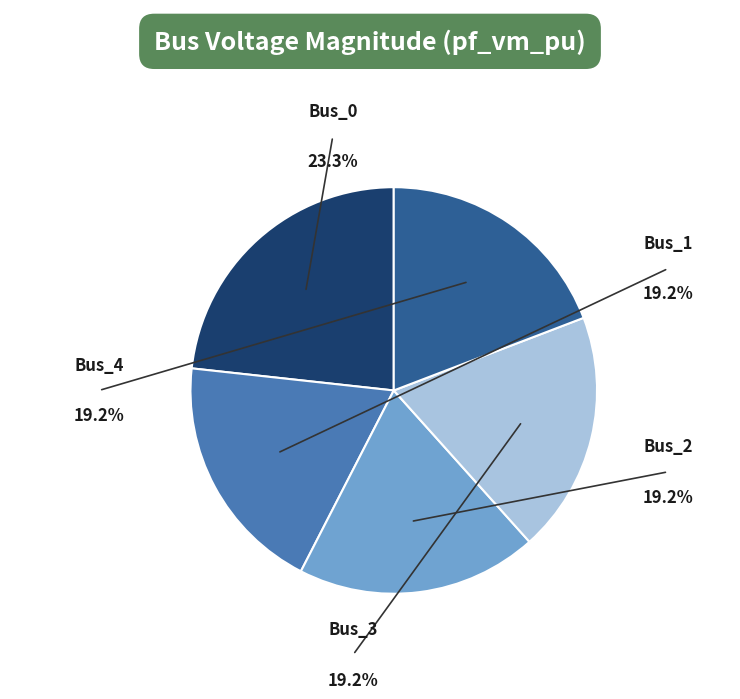

Rank the categories by value from highest to lowest.

Bus_0, Bus_3, Bus_4, Bus_2, Bus_1